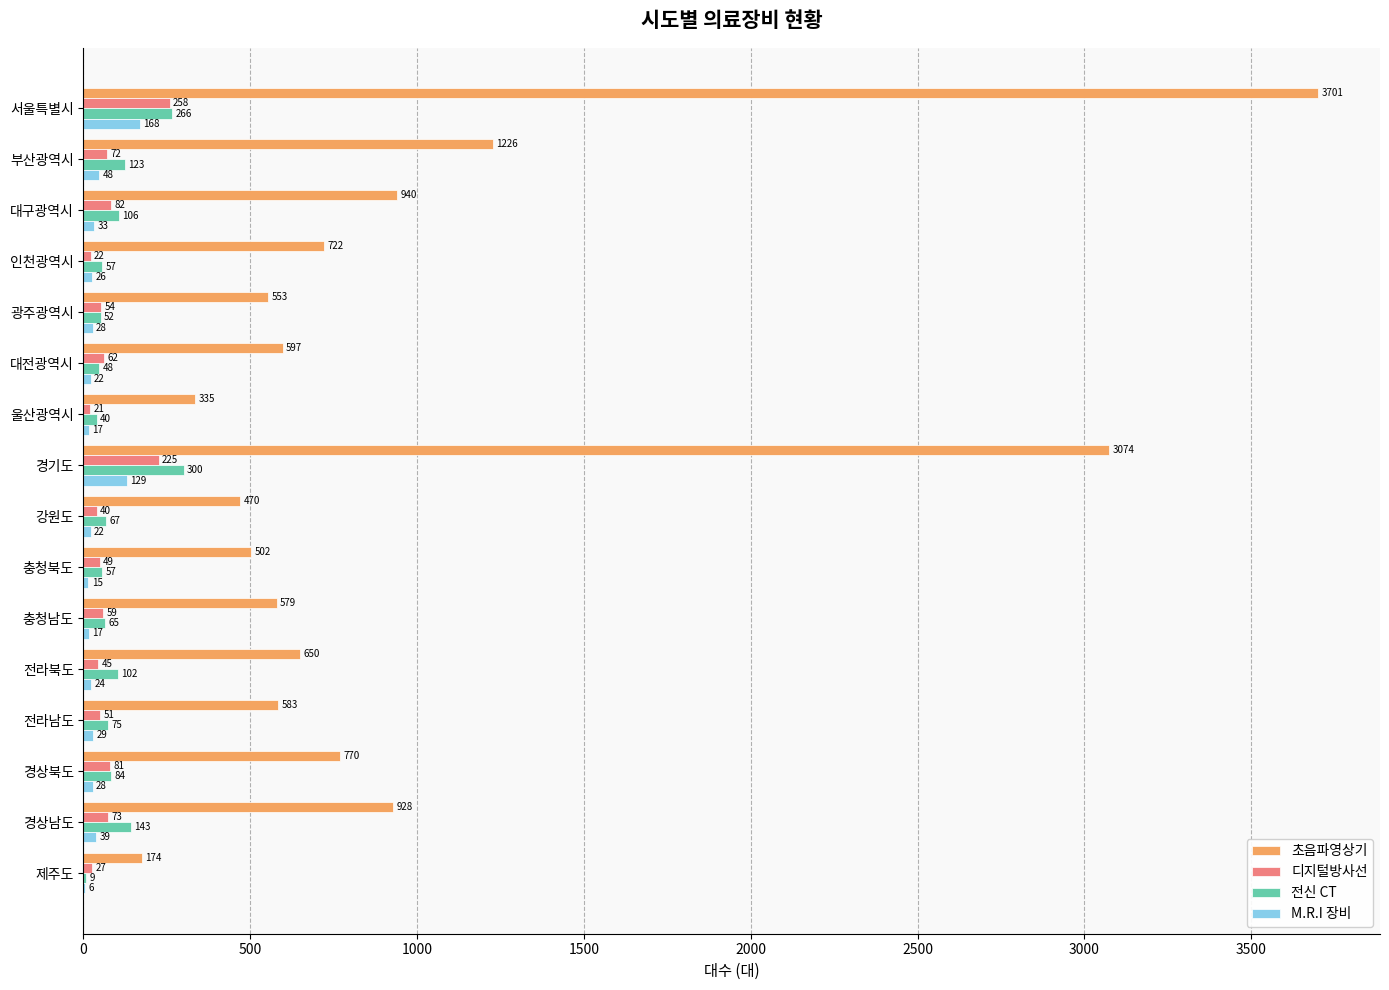

What is the sum of the 디지털방사선 values at 충청북도 and 대구광역시?

131